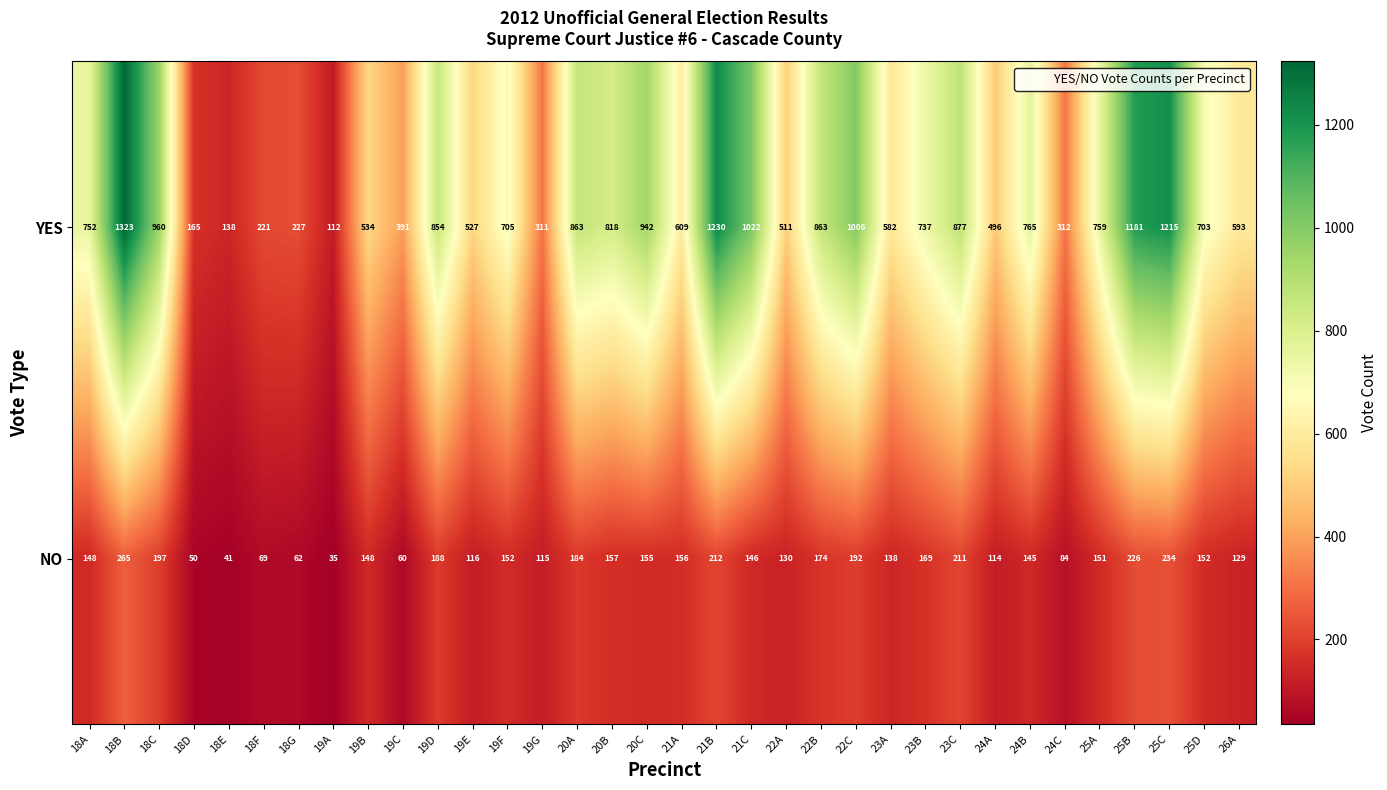

The value of YES at 18F is 221. True or false?

True